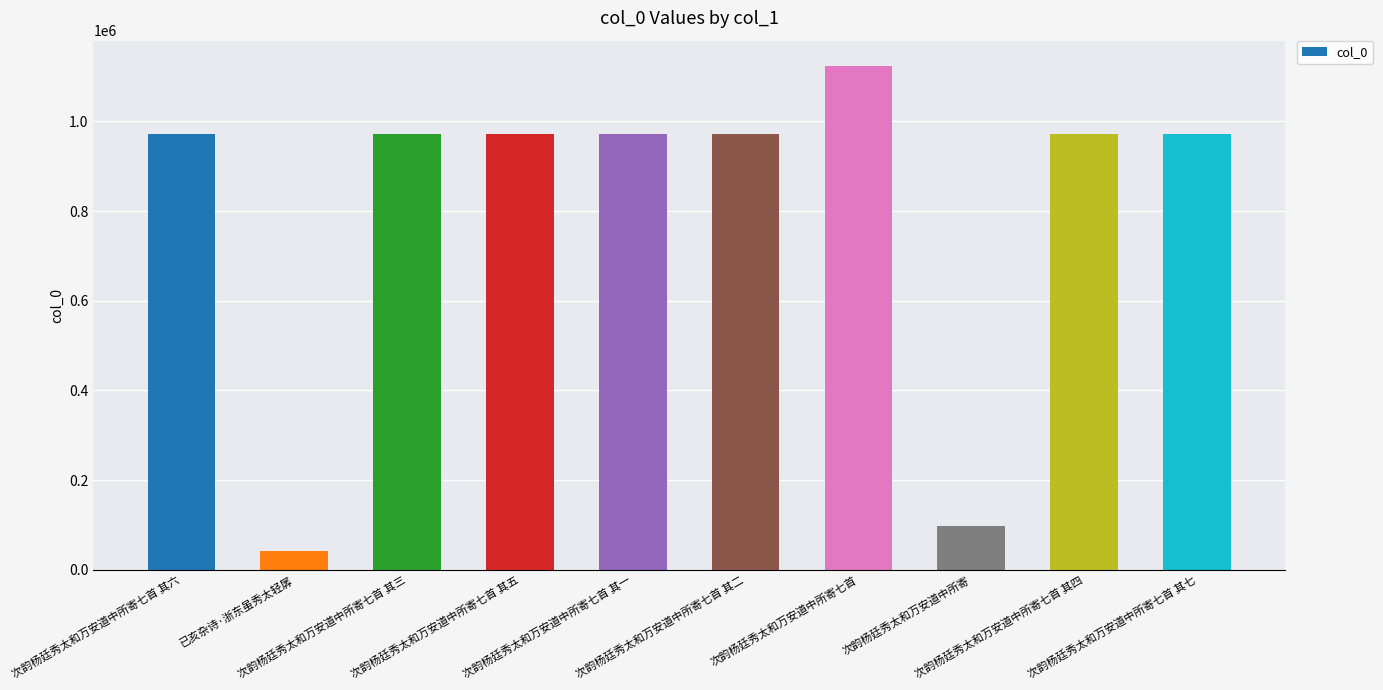

Are the bars grouped side by side (vs. stacked)?

No